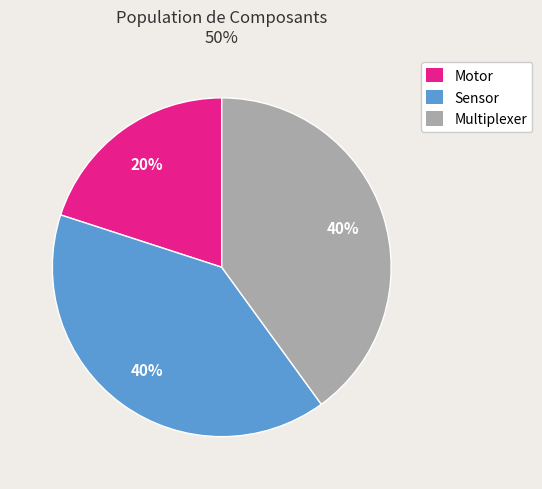

Is the sum of Multiplexer and Sensor greater than half?

Yes